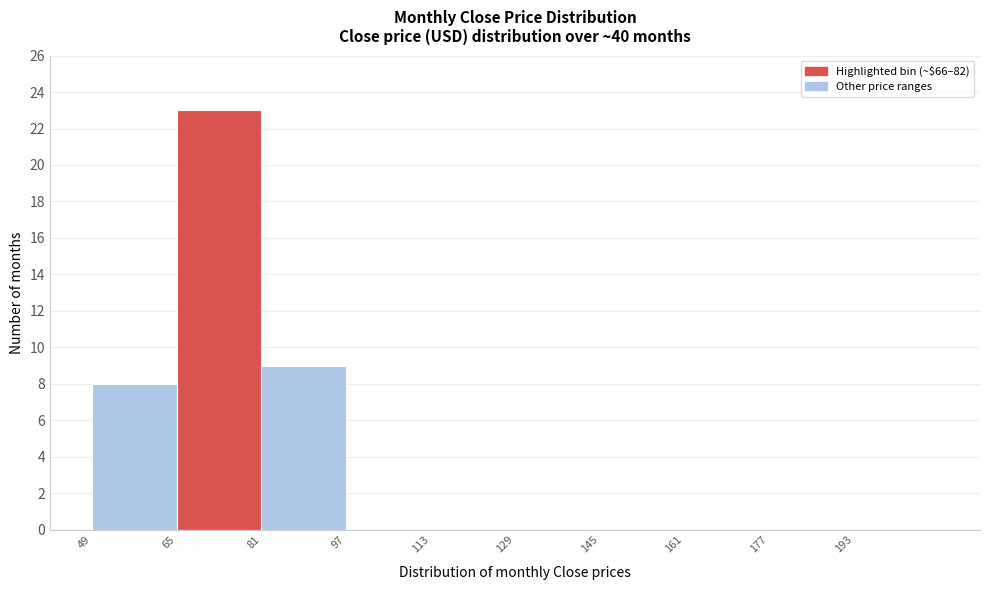

Over which range of the x-axis is the bar tallest?

65 to 81